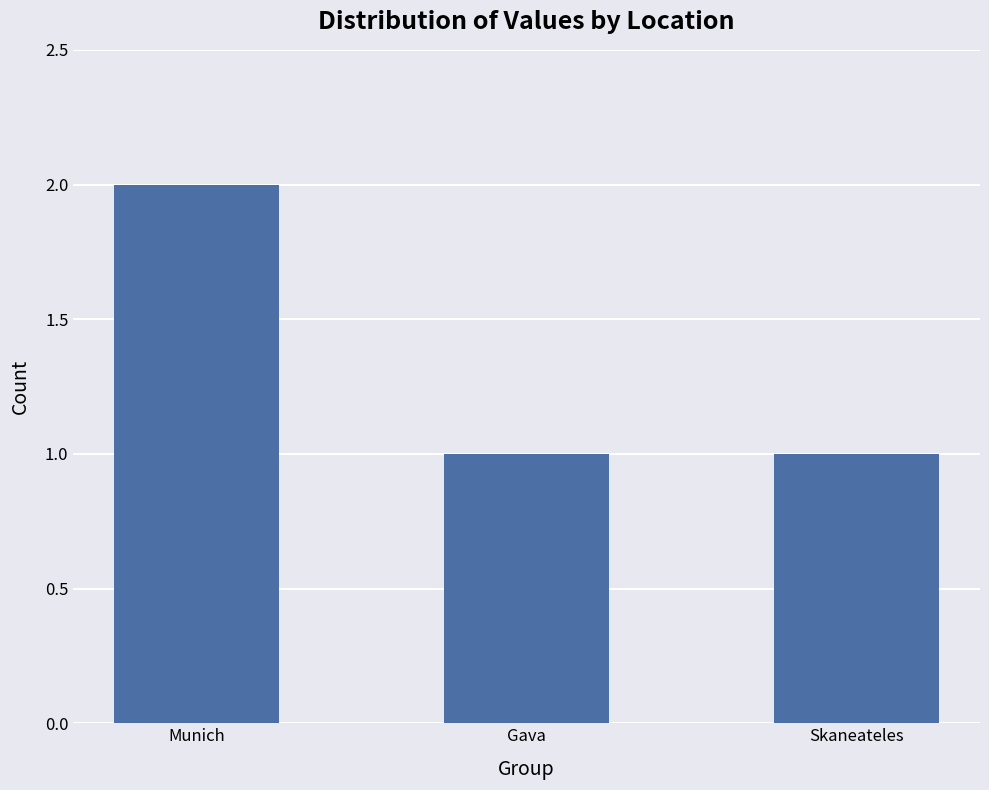

Is it true that the value at Gava is 2?

False